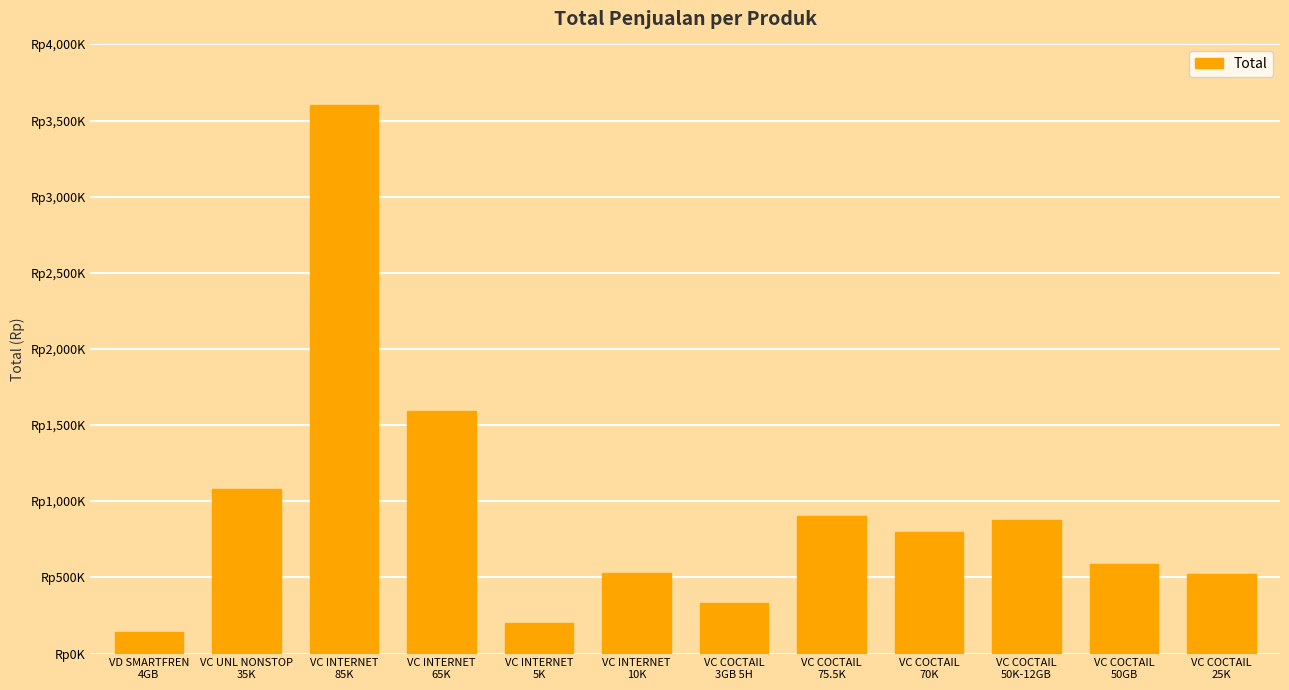

Does the chart contain any negative values?

No